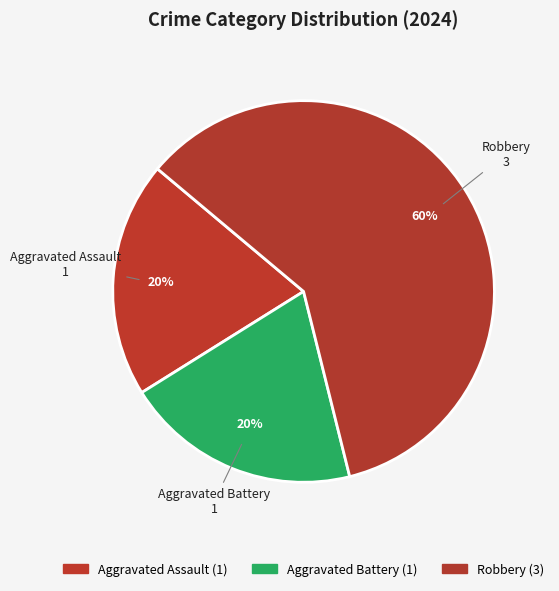

Which category accounts for the majority?

Robbery